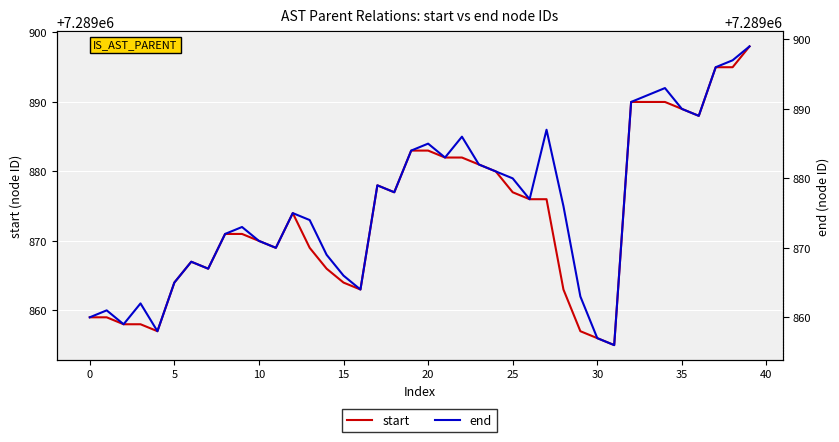

At which label does end reach its minimum?

31